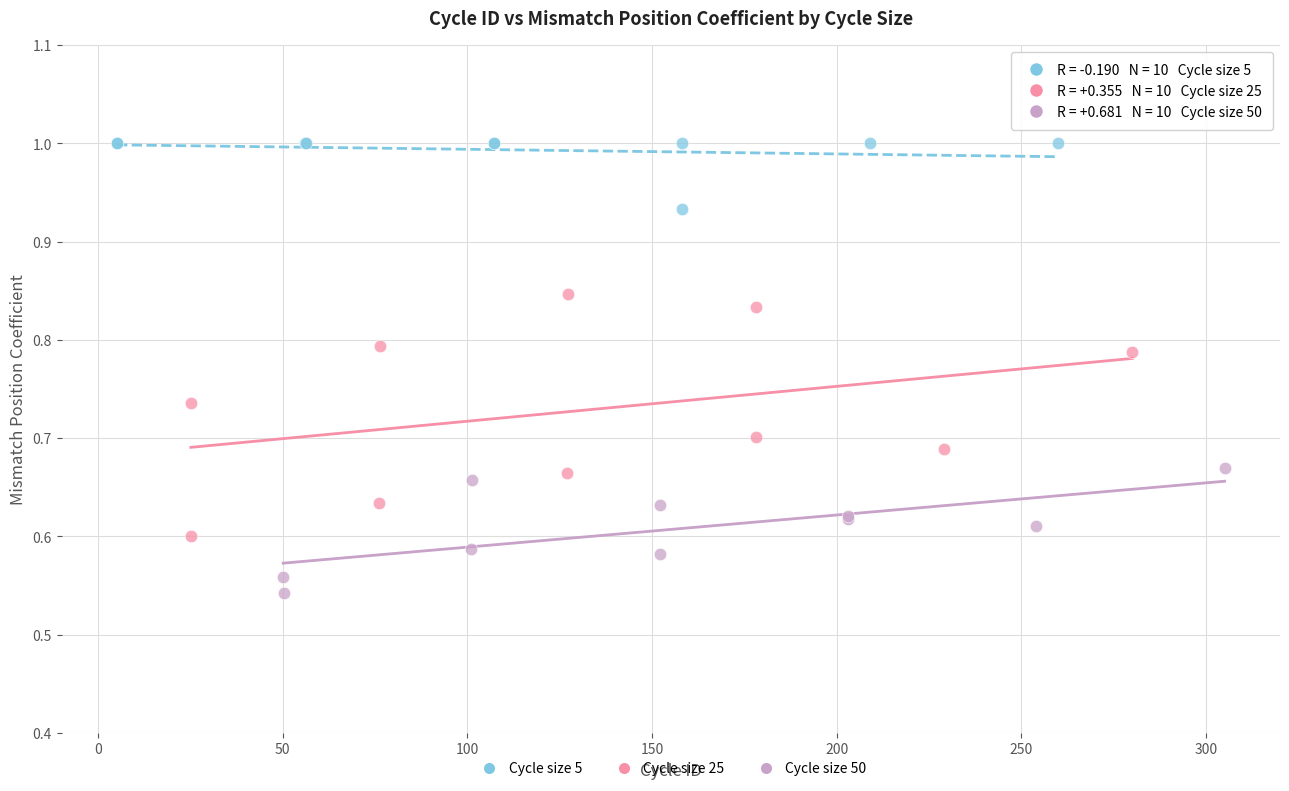

What are all the series names shown in the legend?

Cycle size 5, Cycle size 25, Cycle size 50